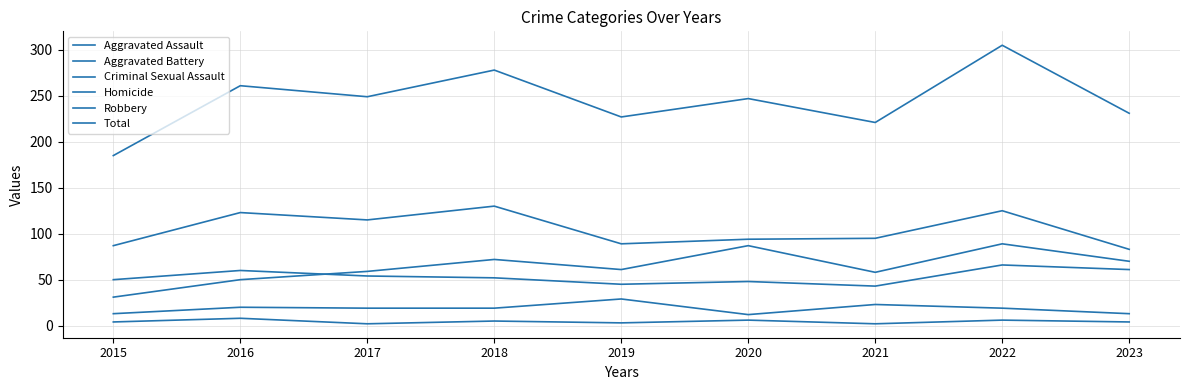

True or false: Aggravated Battery has a value of 83 at 2017.

False